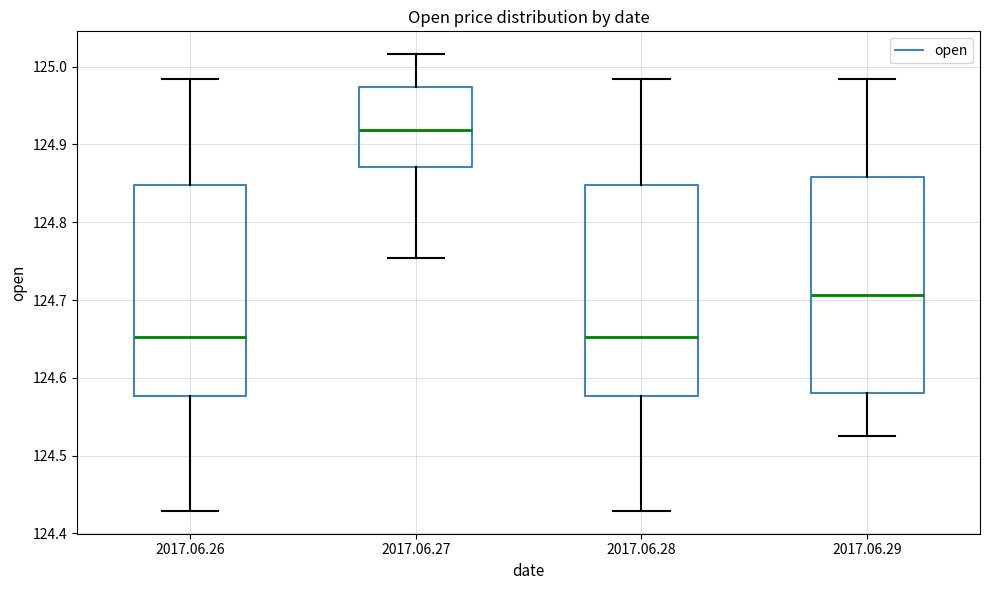

Reading left to right, read every box against the y-axis: the position of its median line, the range the box covers, and the ends of its whiskers. The values are not printed on the chart, so give them approximately, as read against the axis.

2017.06.26: median 124.65, box 124.58 to 124.85, whiskers 124.43 to 124.98
2017.06.27: median 124.92, box 124.87 to 124.97, whiskers 124.75 to 125.02
2017.06.28: median 124.65, box 124.58 to 124.85, whiskers 124.43 to 124.98
2017.06.29: median 124.71, box 124.58 to 124.86, whiskers 124.53 to 124.98